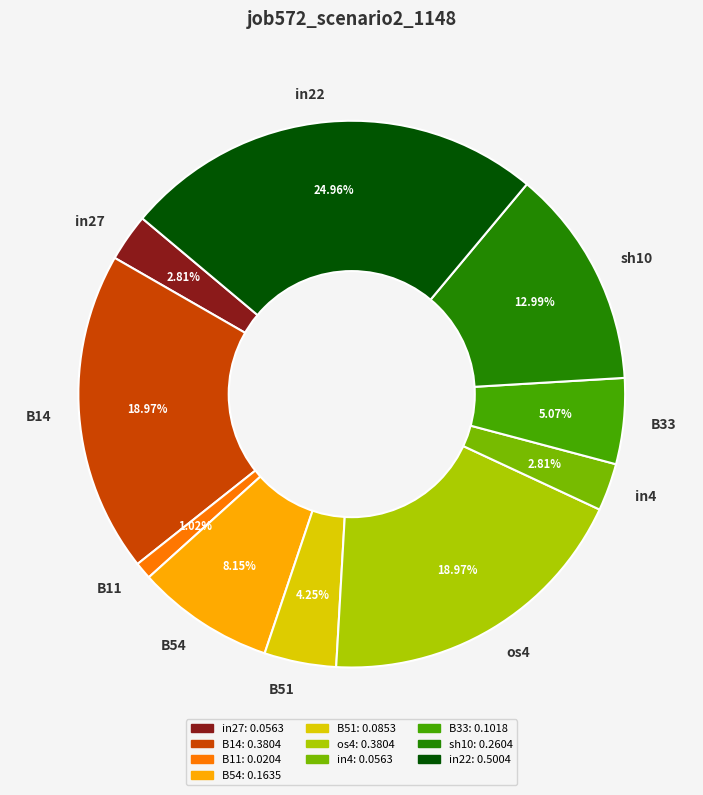

What portion of the pie excludes in22?

75.0%